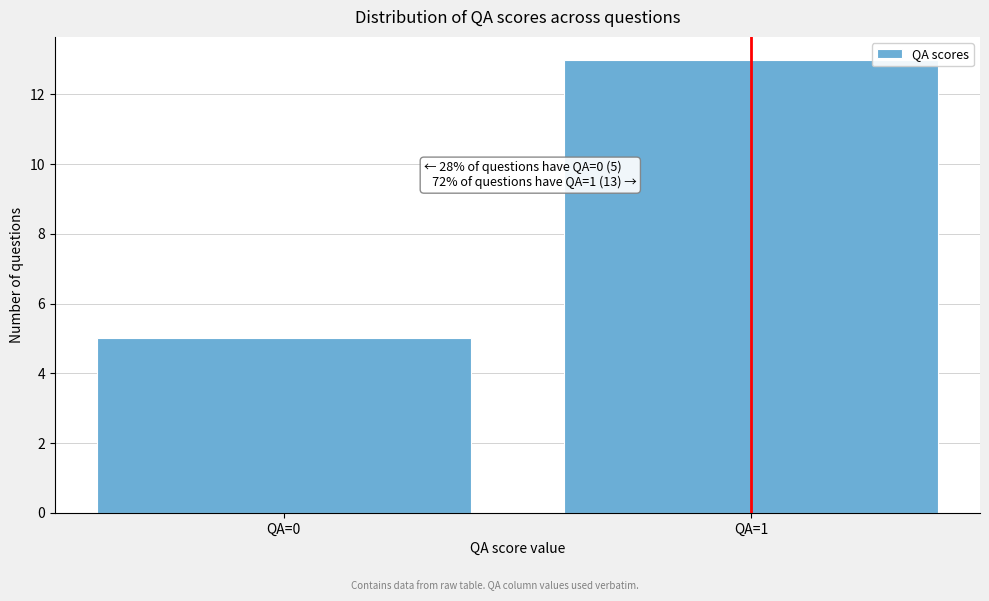

Reading left to right, transcribe all the data shown in this chart.

5	13